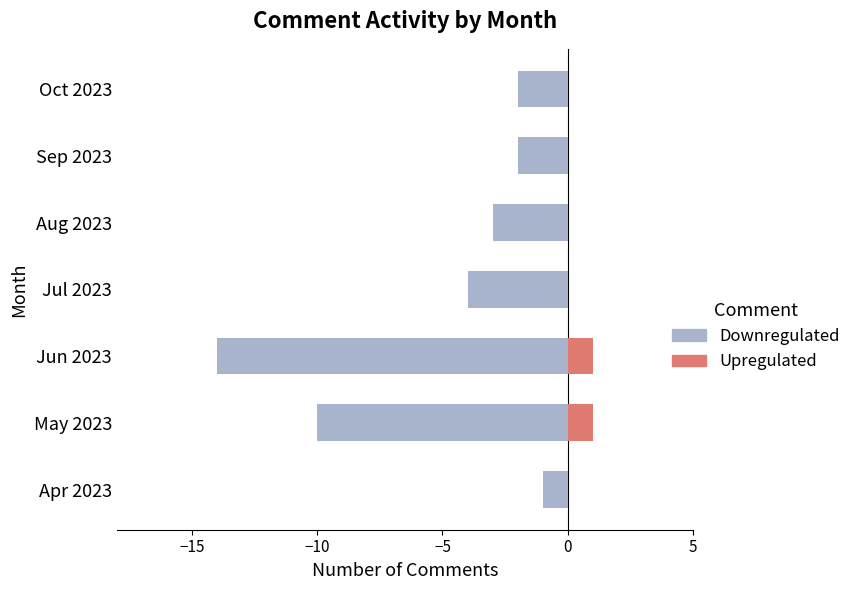

Reading right to left, extract all data points from this chart.

Downregulated: -2	-2	-3	-4	-14	-10	-1
Upregulated: 0	0	0	0	1	1	0